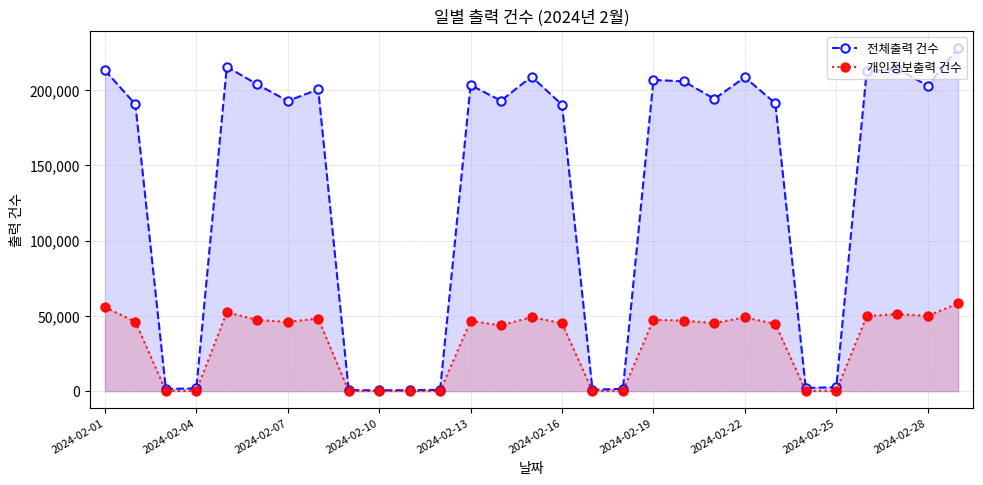

What value does the 개인정보출력 건수 series have at 2024-02-25?

351